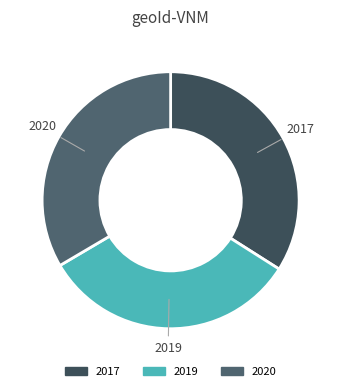

Which slice is the largest?

2017